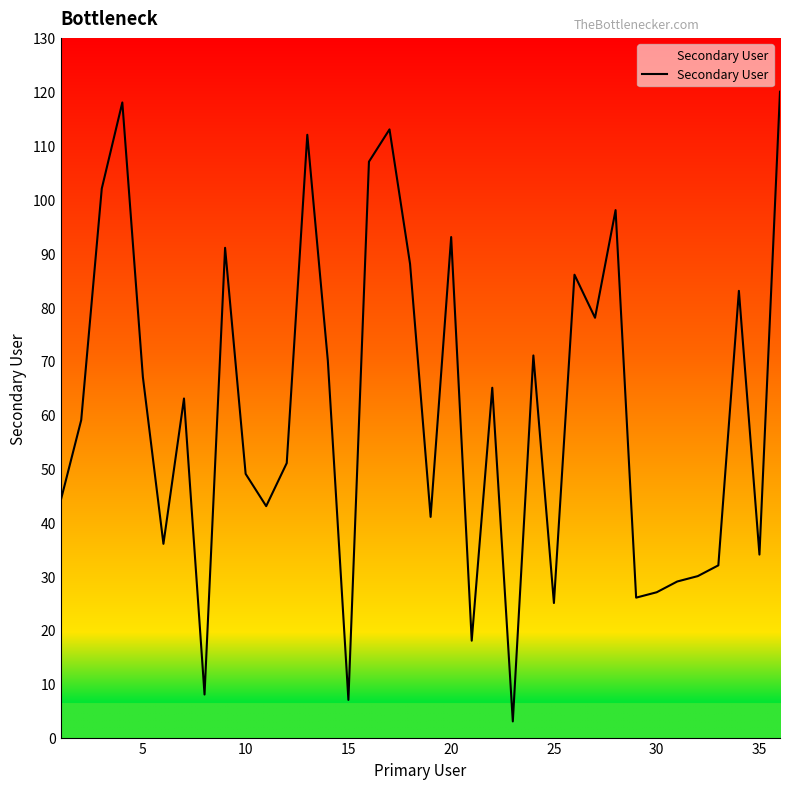

What is the difference between the maximum and minimum values?

117